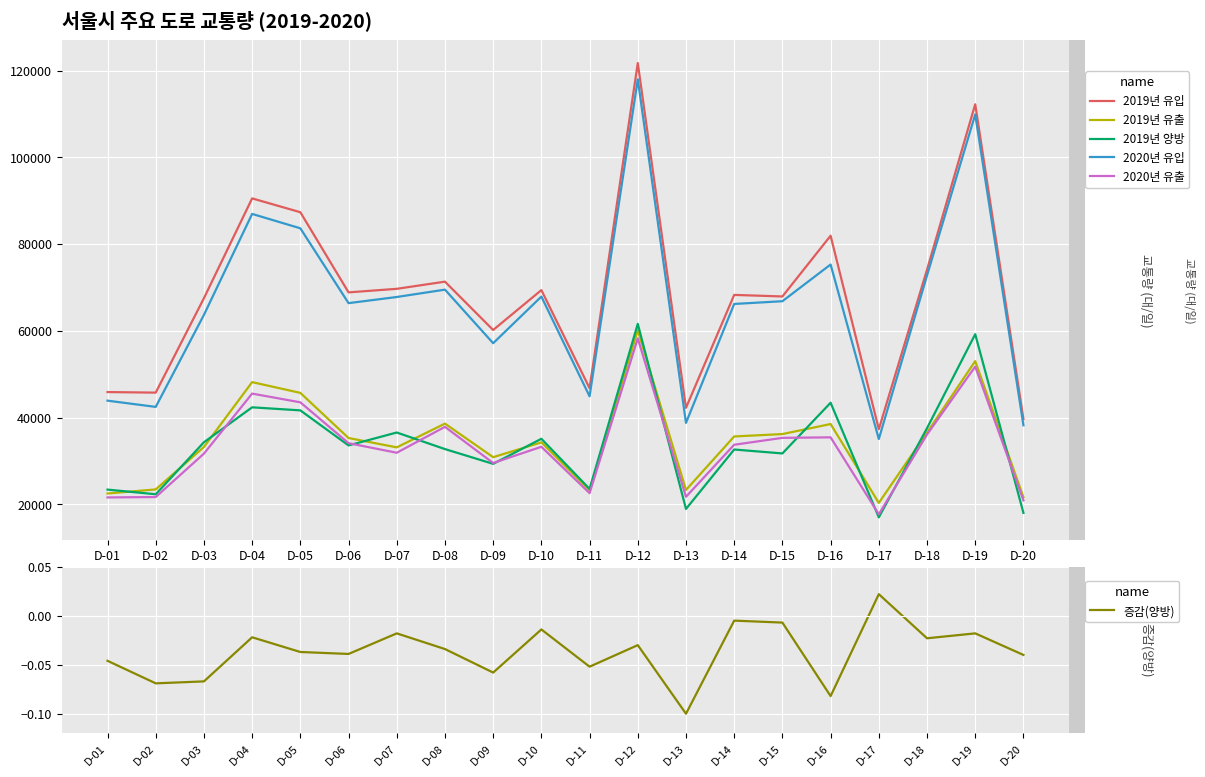

True or false: 2020년 유출 and 2019년 유출 cross at least once.

False